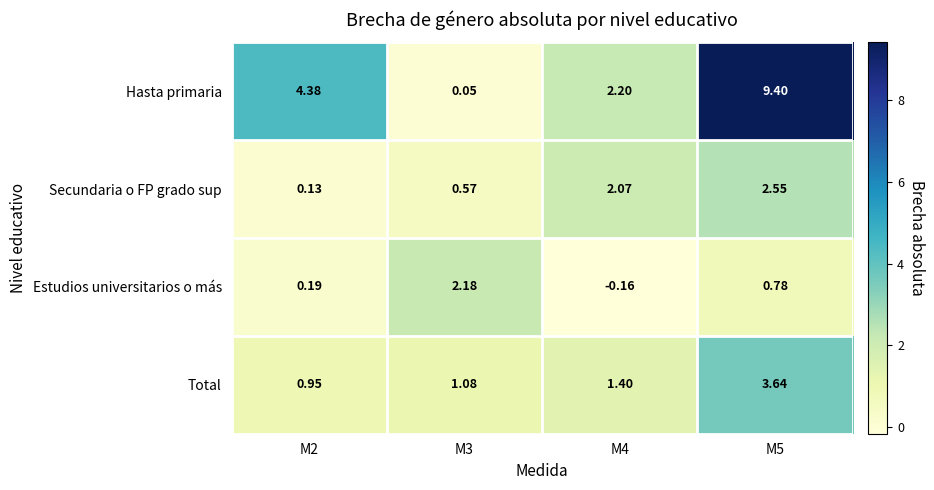

Which series has the largest range (max minus min)?

Hasta primaria